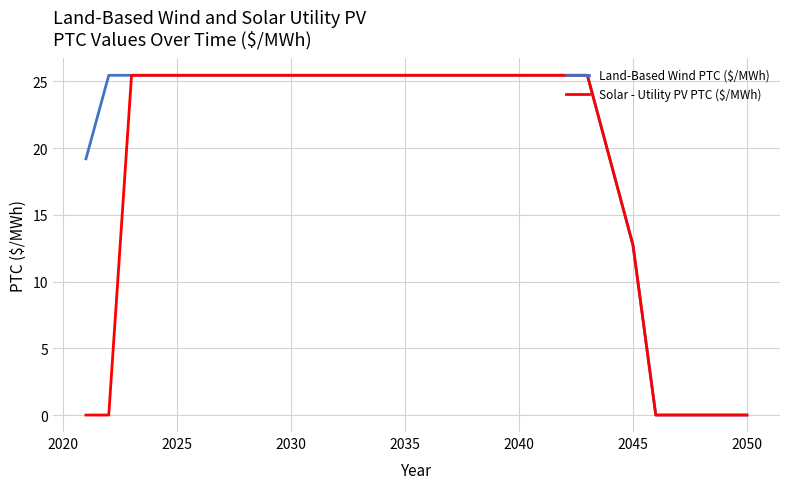

Rank the series by their average value, from highest to lowest.

Land-Based Wind PTC ($/MWh), Solar - Utility PV PTC ($/MWh)